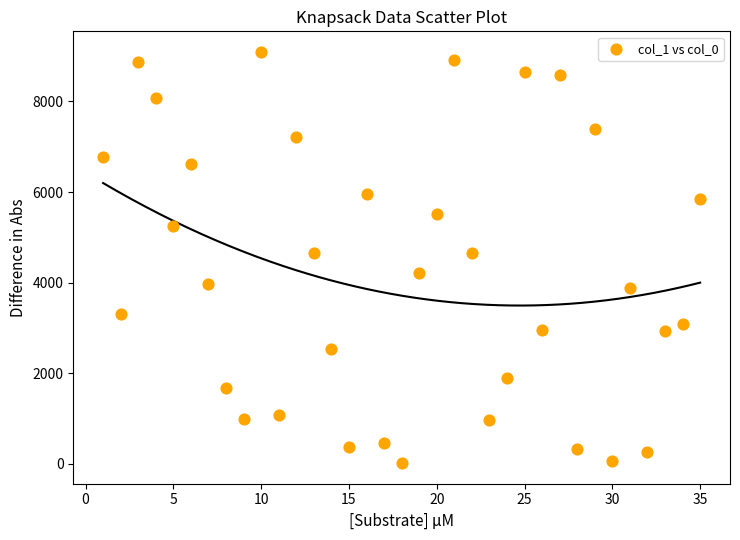

What is the range of X values (max minus min)?

34